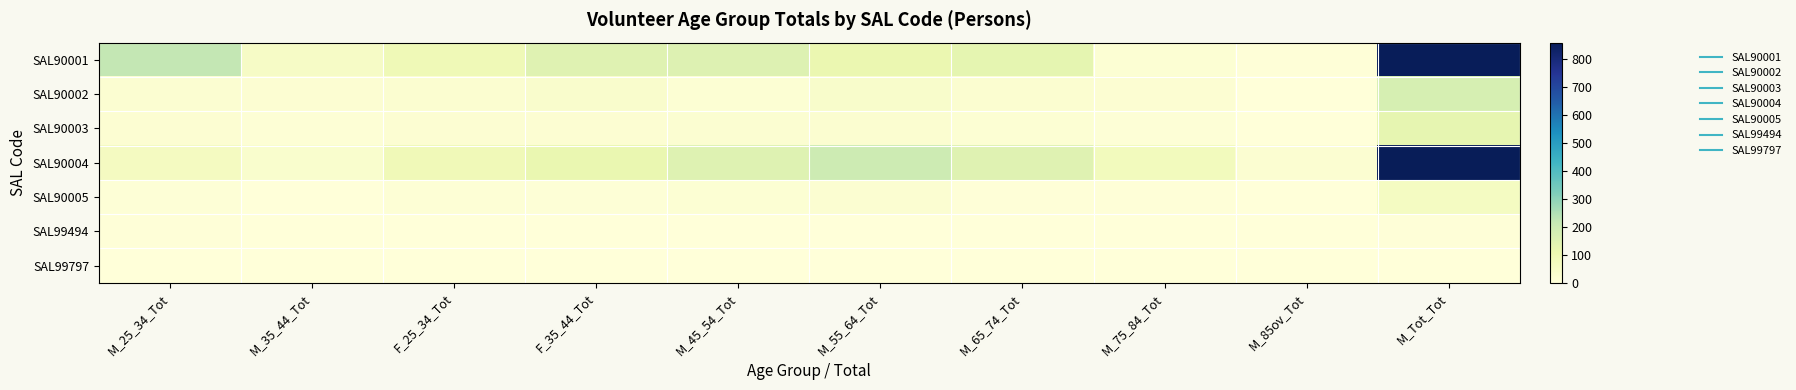

What is the total value across all series at M_45_54_Tot?

356